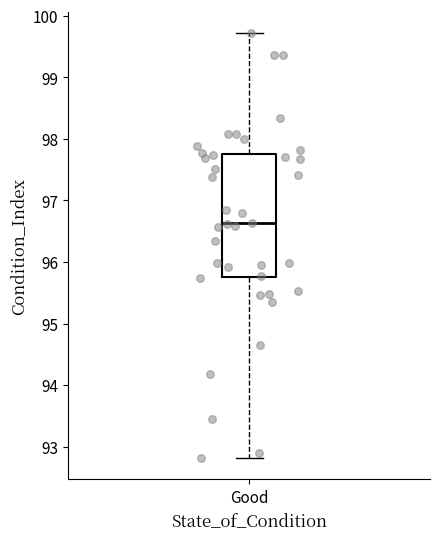

Where does the lower whisker of the box for Good end on the y-axis? The values are not printed on the chart, so give them approximately, as read against the axis.

92.8